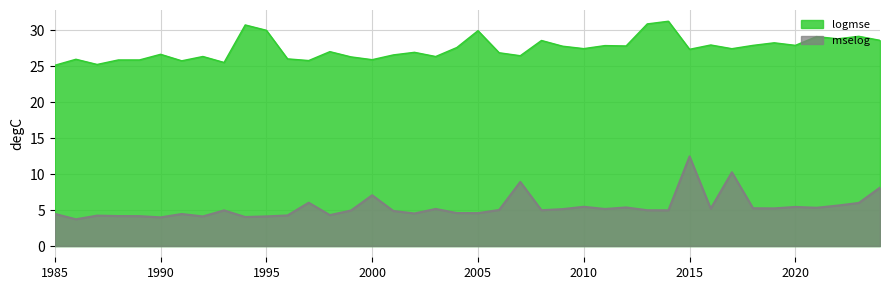

True or false: mselog and logmse cross at least once.

False